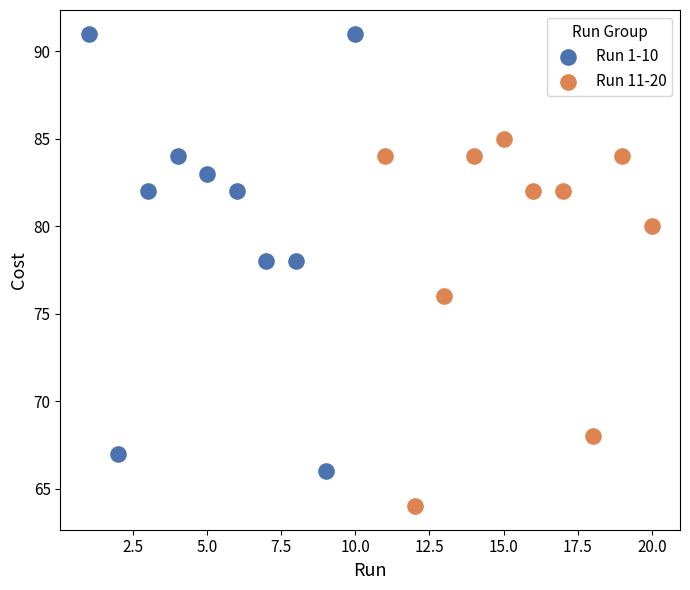

Which series reaches the maximum Y coordinate?

Run 1-10